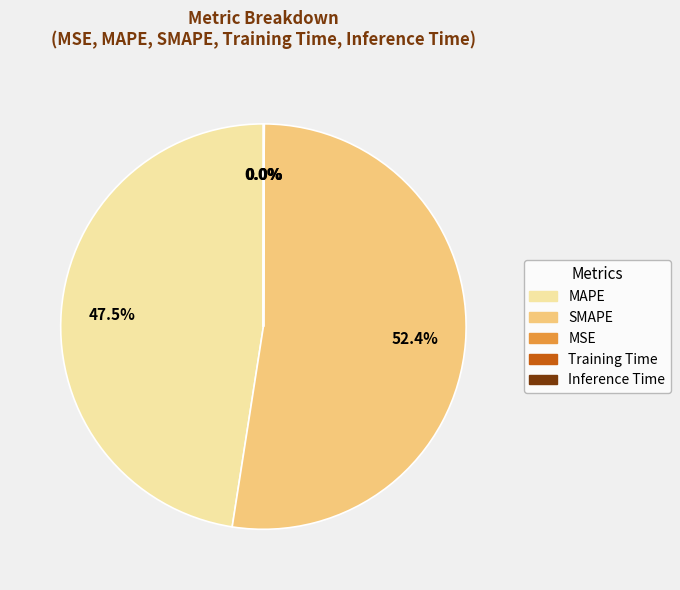

What percentage is NOT represented by MAPE?

52.5%